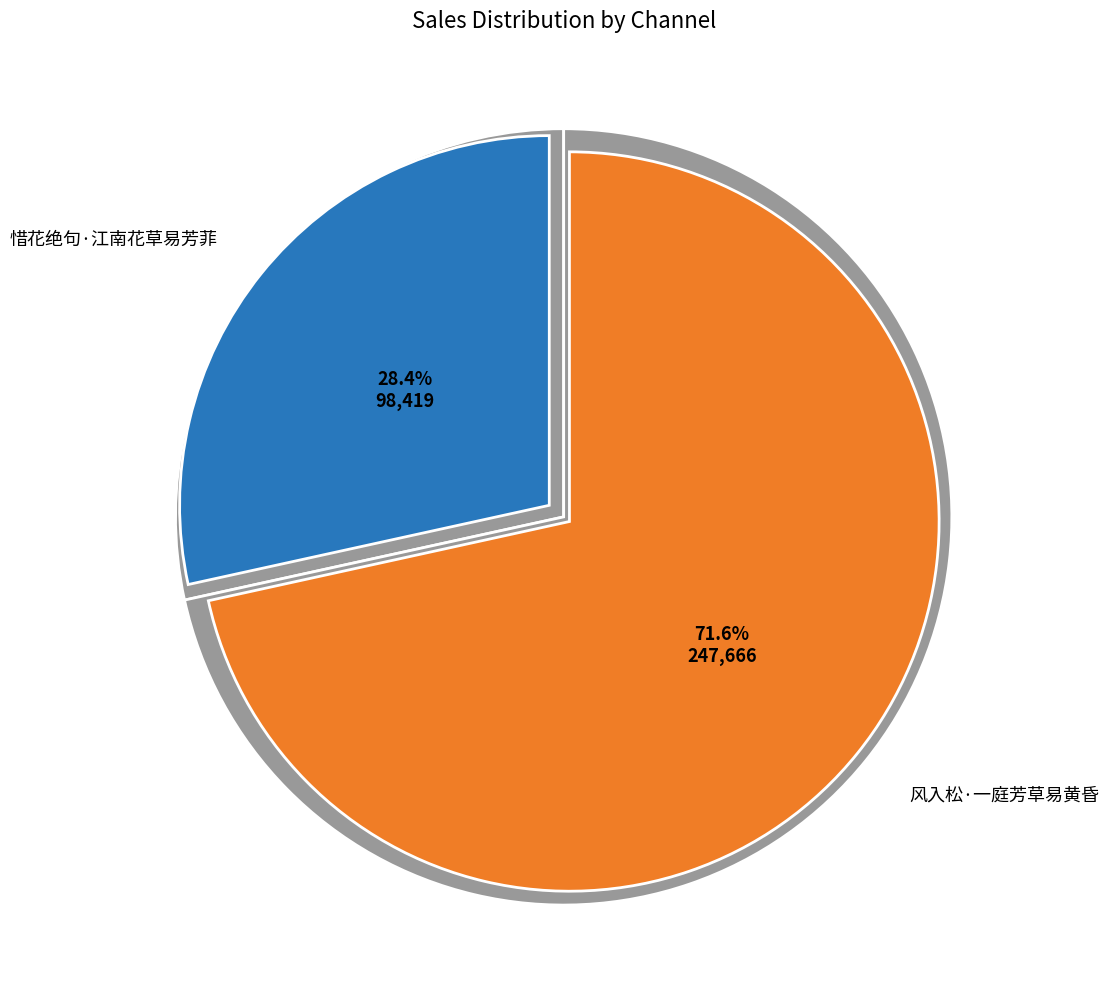

How many segments does this pie chart have?

2